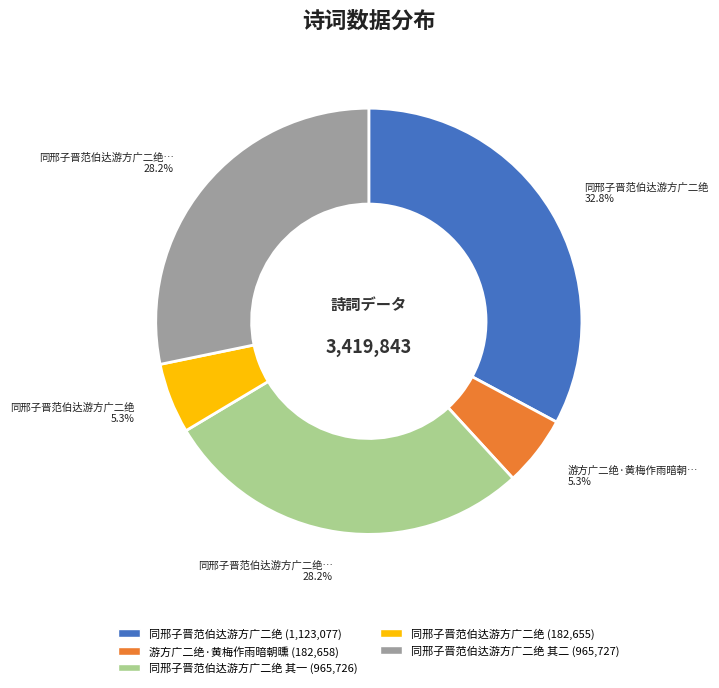

Is there any slice that represents more than half of the pie?

No